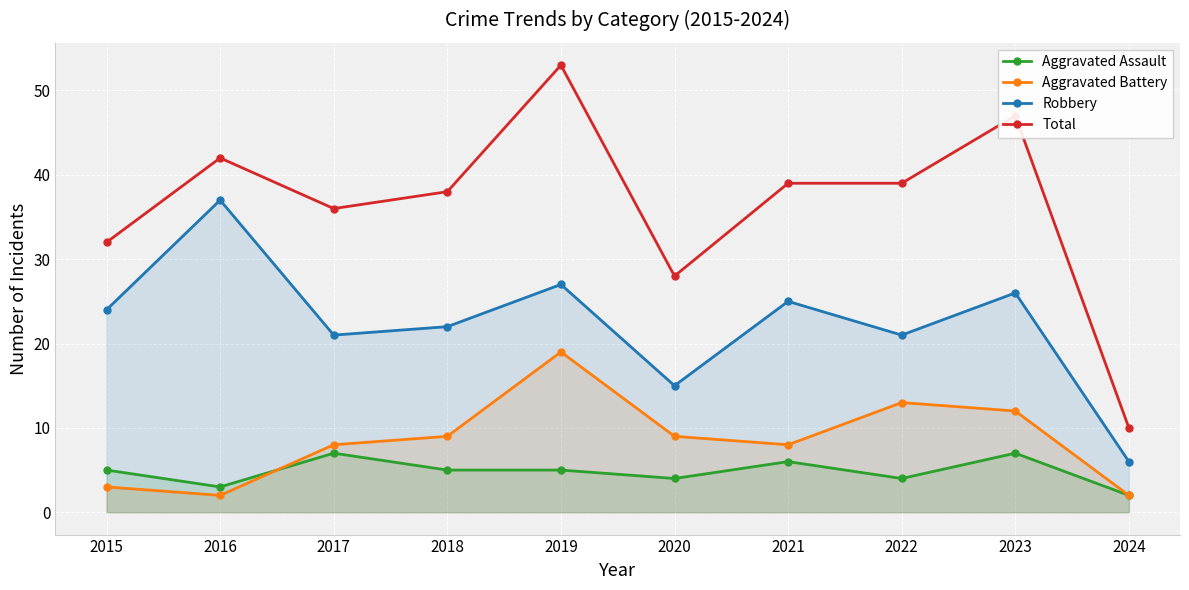

What is the lowest value of the Total series?

10